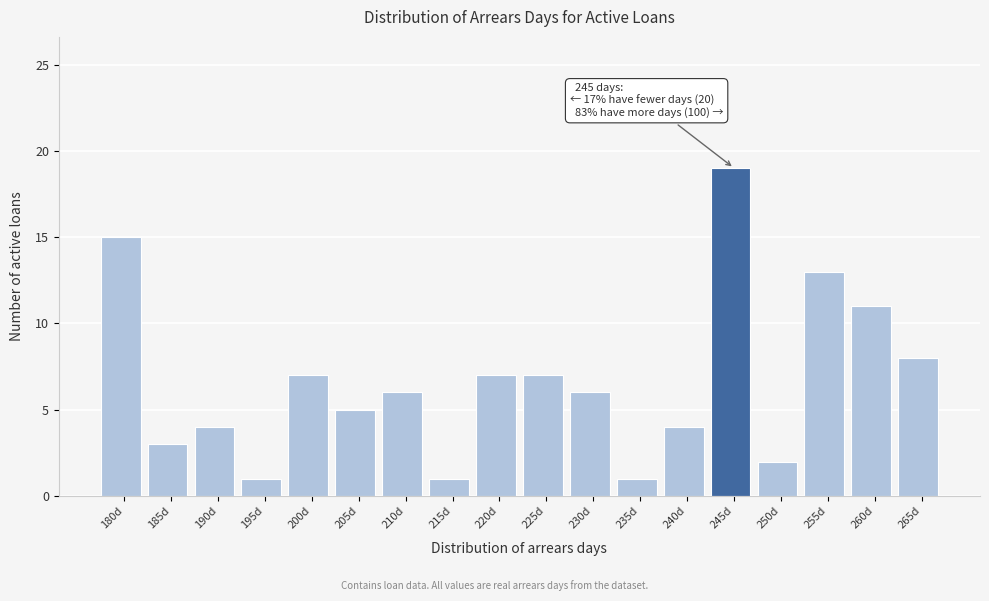

Reading left to right, what are all the values shown in this chart?

180d=15	185d=3	190d=4	195d=1	200d=7	205d=5	210d=6	215d=1	220d=7	225d=7	230d=6	235d=1	240d=4	245d=19	250d=2	255d=13	260d=11	265d=8